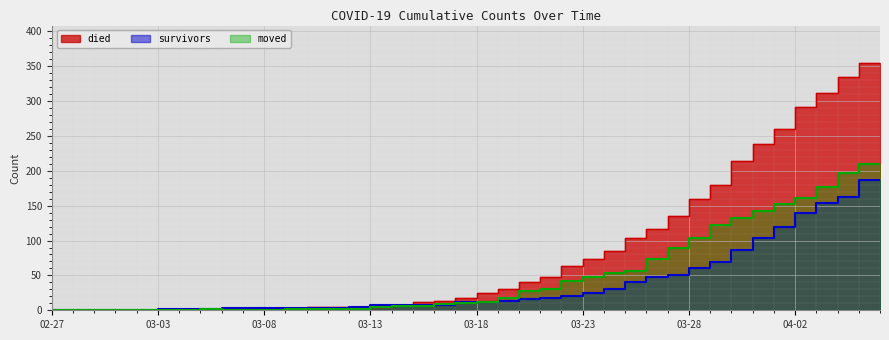

What is the maximum value shown in the chart?

355